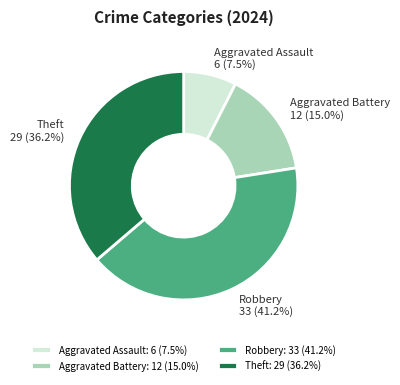

To the nearest percent, what is the difference between the Aggravated Battery and Robbery slice percentages?

26%